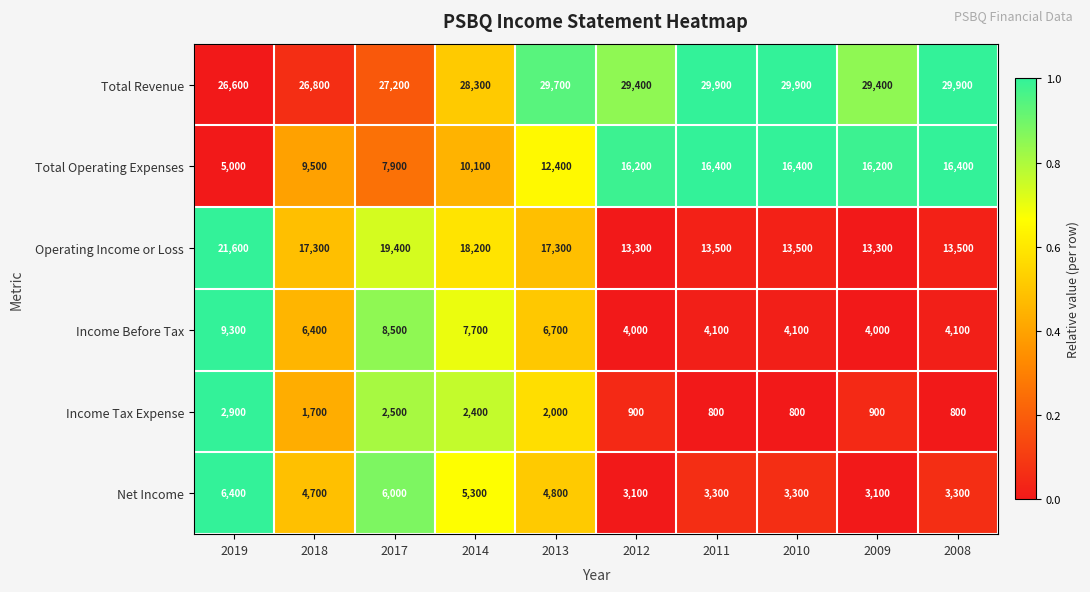

Which series has the largest range (max minus min)?

Total Operating Expenses